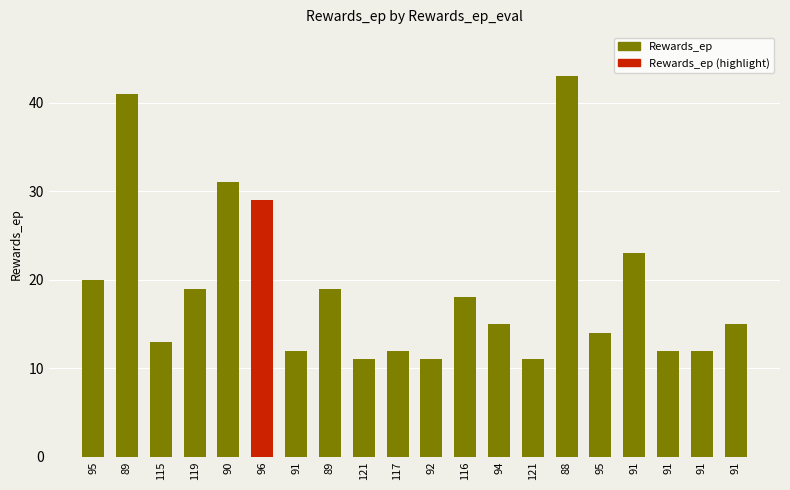

The chart shows a value of 29 at 96. True or false?

True